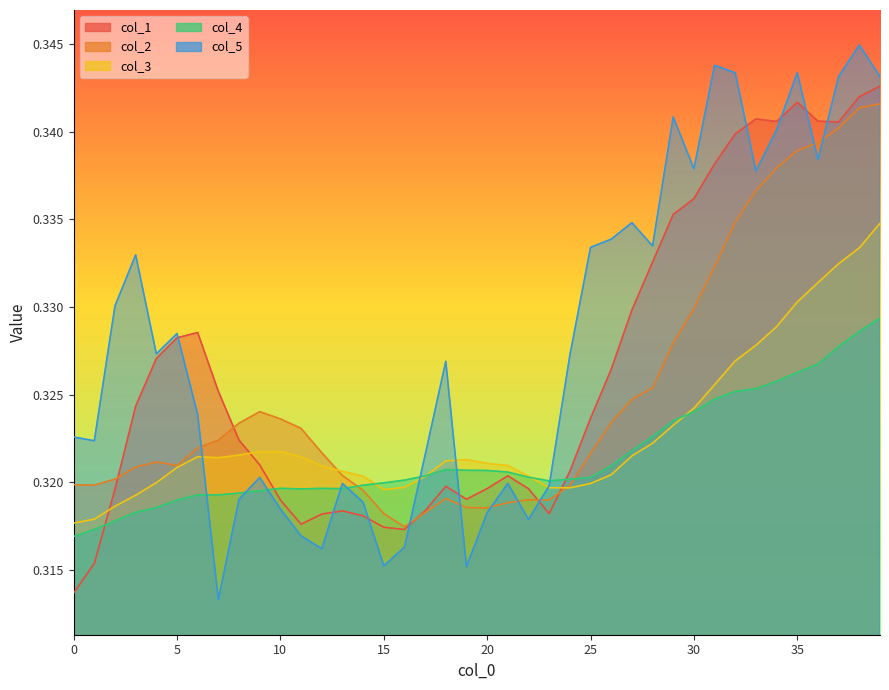

List the series in order of their overall mean, lowest first.

col_4, col_3, col_2, col_1, col_5